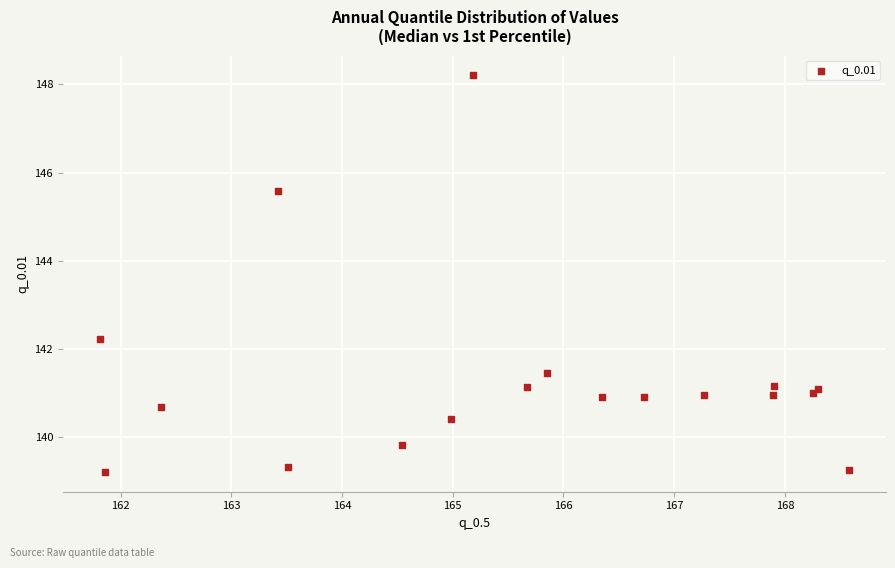

What Y value in the scatter plot is closest to 143?

142.2